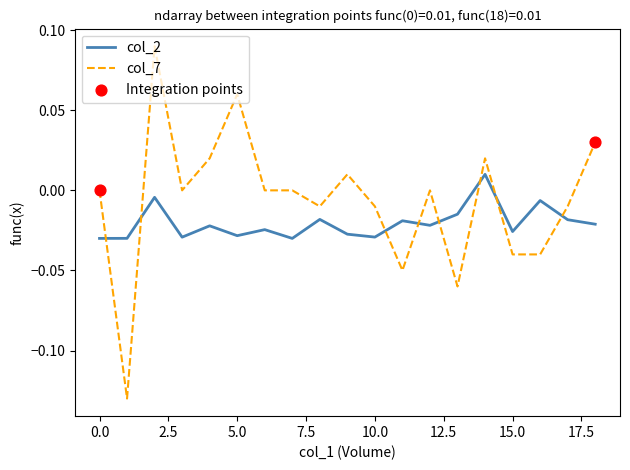

Rank the series by their maximum value, from lowest to highest.

col_2, col_7